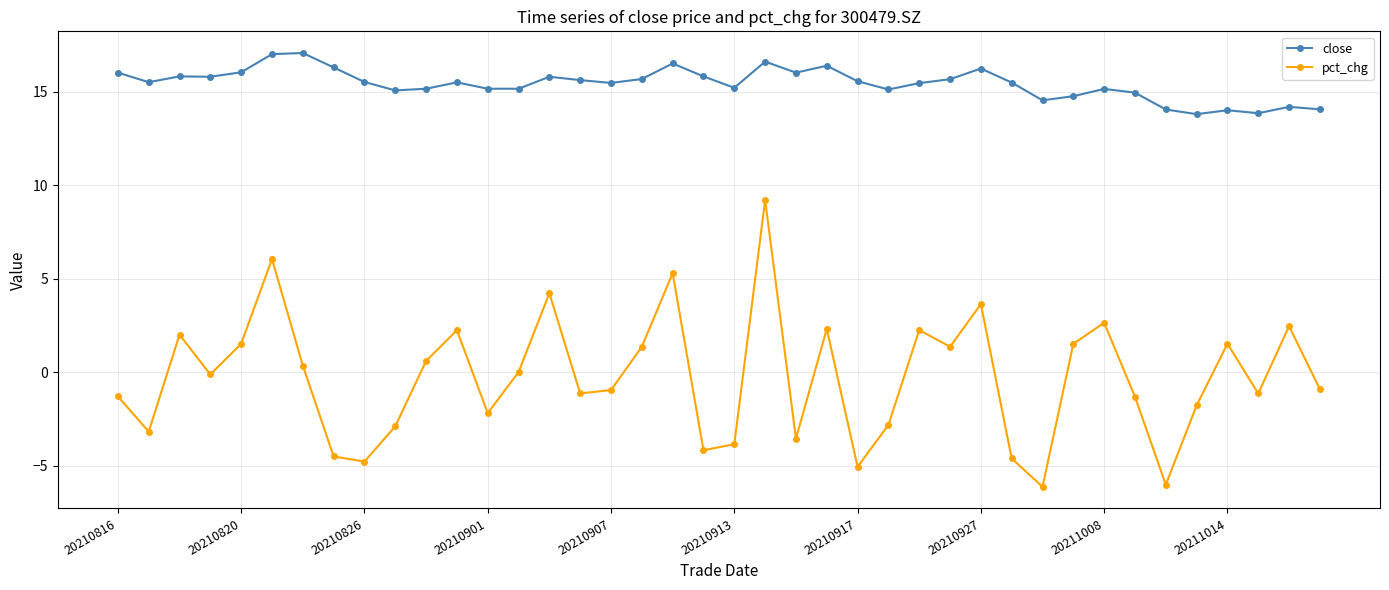

List the series in order of their peak value, lowest first.

pct_chg, close